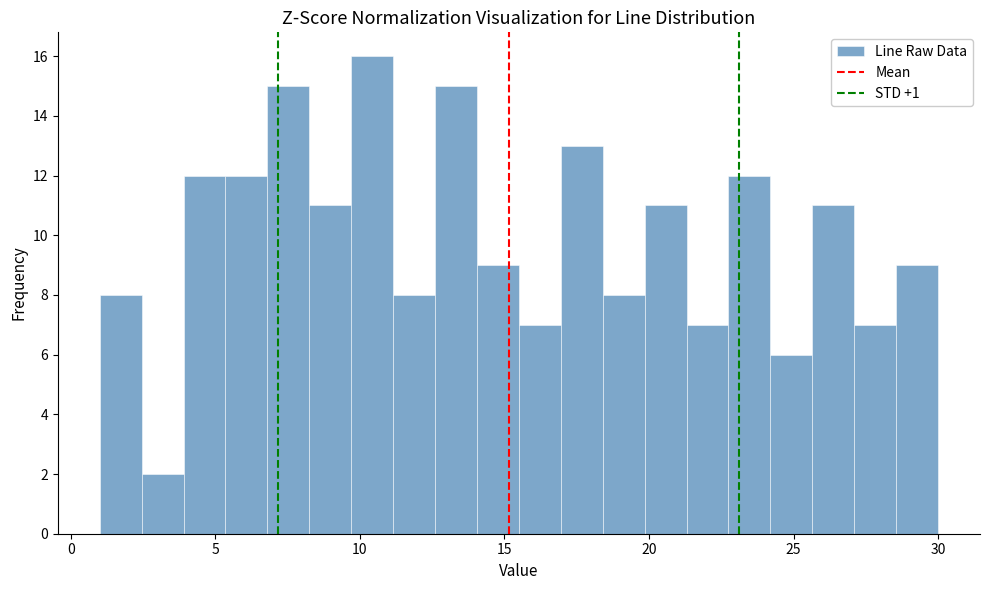

Read against the x-axis, roughly where is the centre of the tallest bar?

10.5